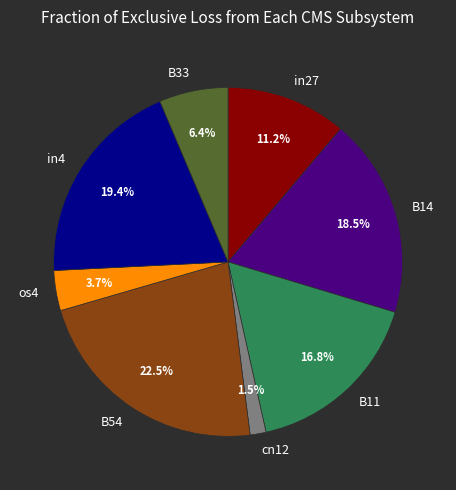

What percentage is the in27 slice, to the nearest percent?

11%